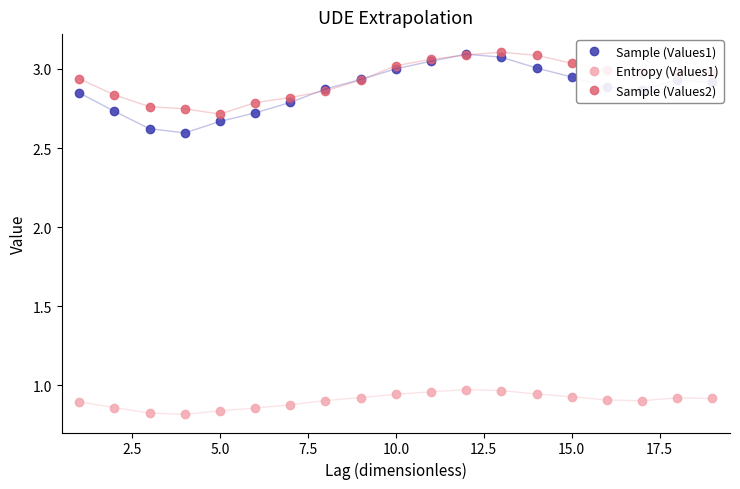

Which series has the widest spread of values?

Sample (Values1)